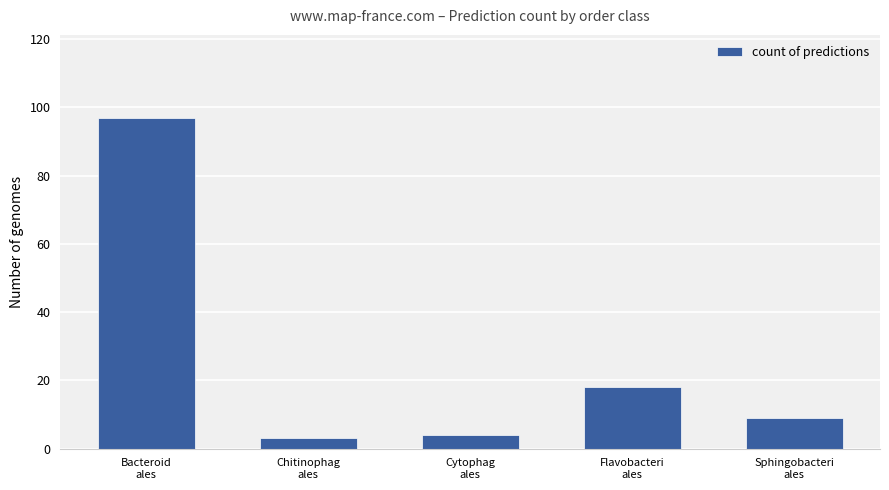

What is the change in value from Flavobacteri
ales to Sphingobacteri
ales?

-9